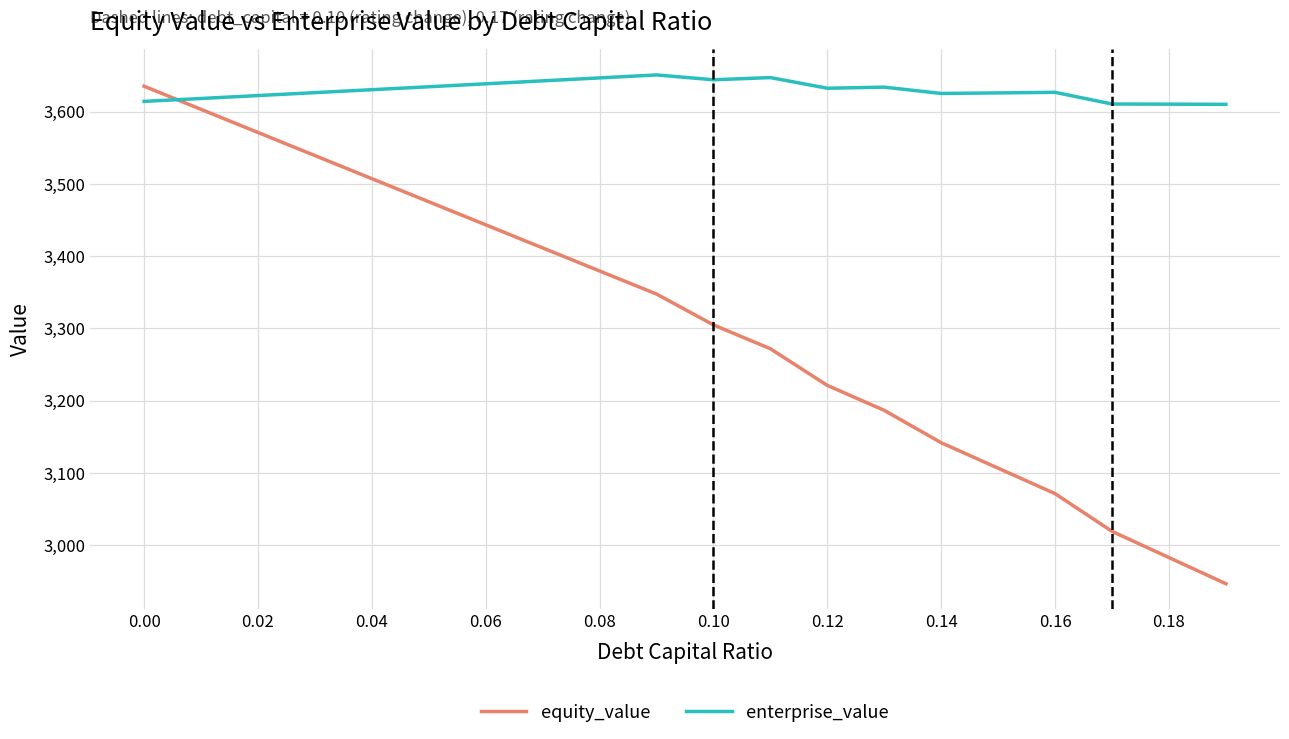

List the series in order of their overall mean, highest first.

enterprise_value, equity_value